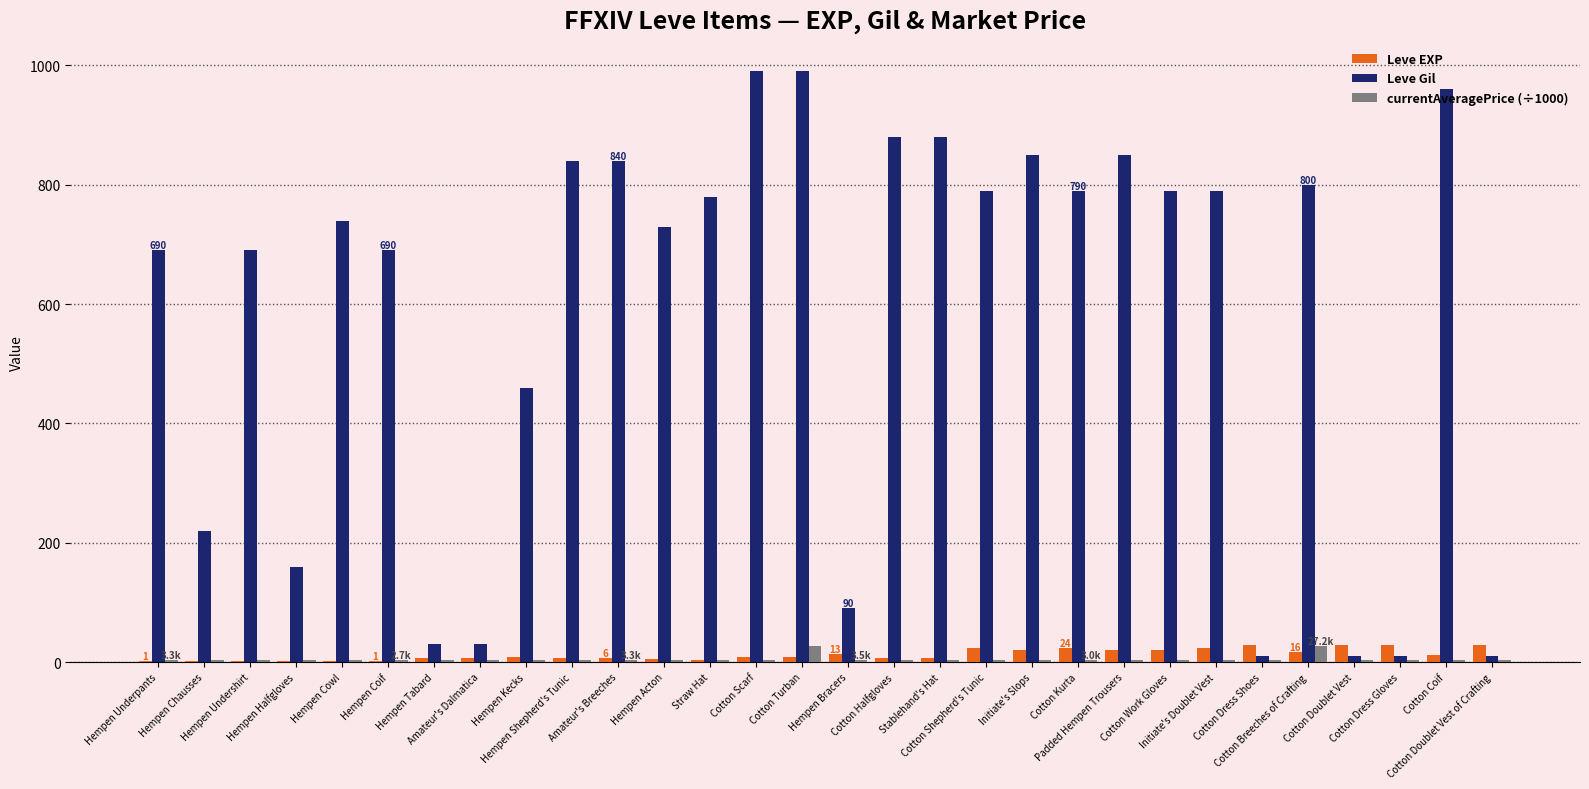

What is the maximum value shown in the chart?

990.0